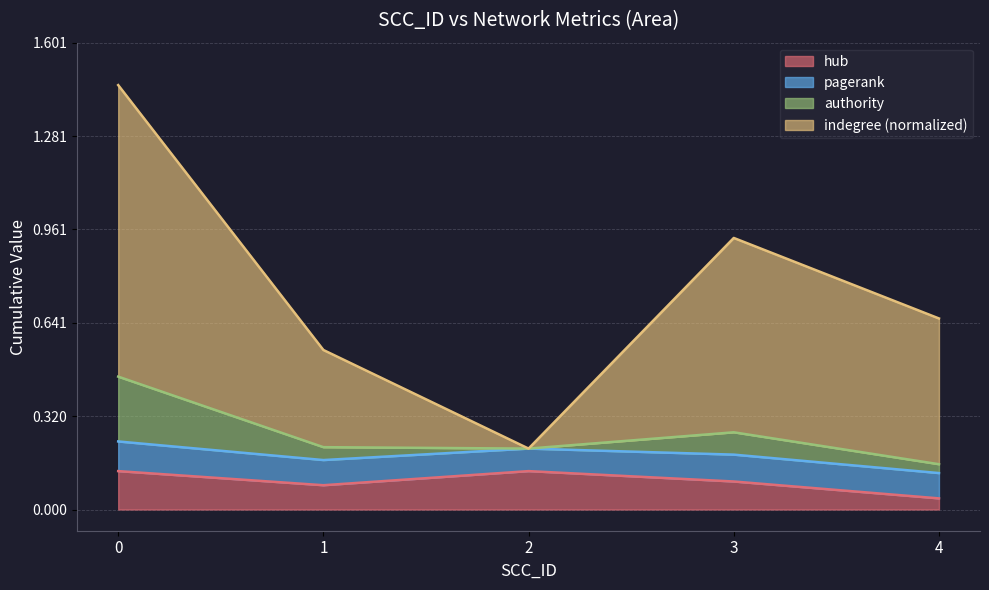

True or false: hub and pagerank intersect in this chart.

False